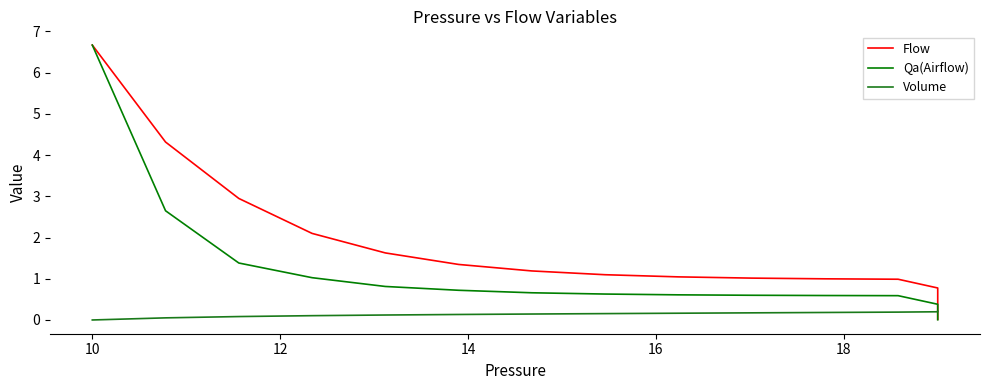

Which series has the largest range (max minus min)?

Qa(Airflow)